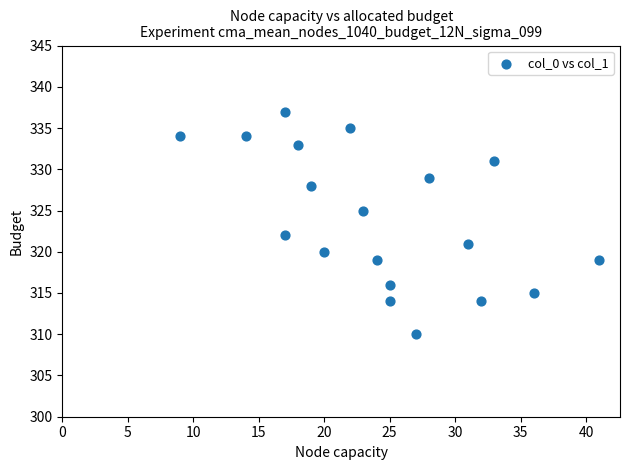

What Y value in the scatter plot is closest to 323?

322